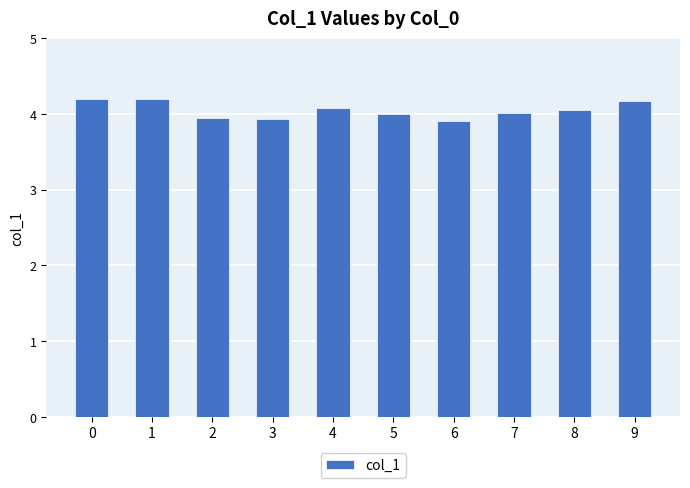

What is the difference between the maximum and second lowest values?

0.3